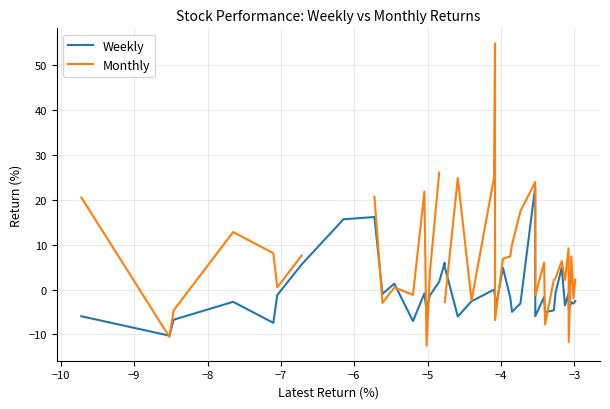

At how many categories does at least one series exceed 29?

1